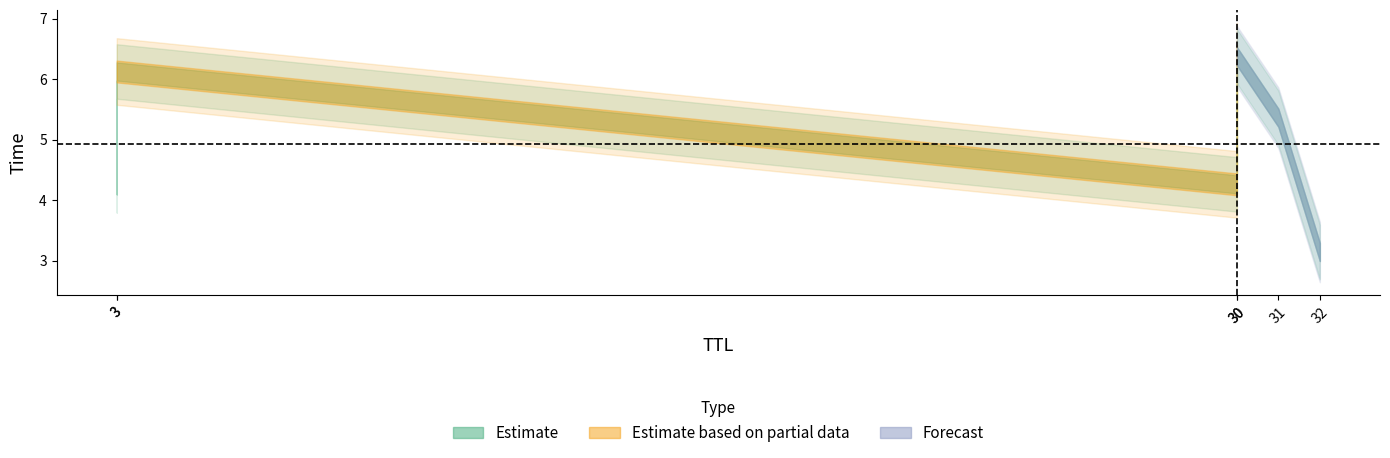

What is the average value?

4.9